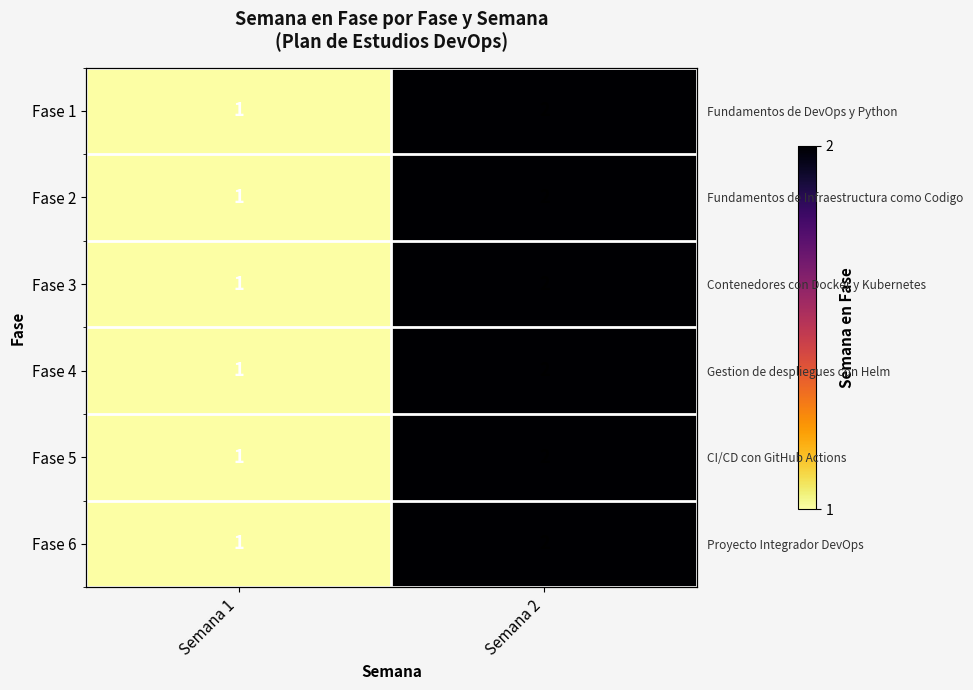

Which series has the largest range (max minus min)?

Fase 1